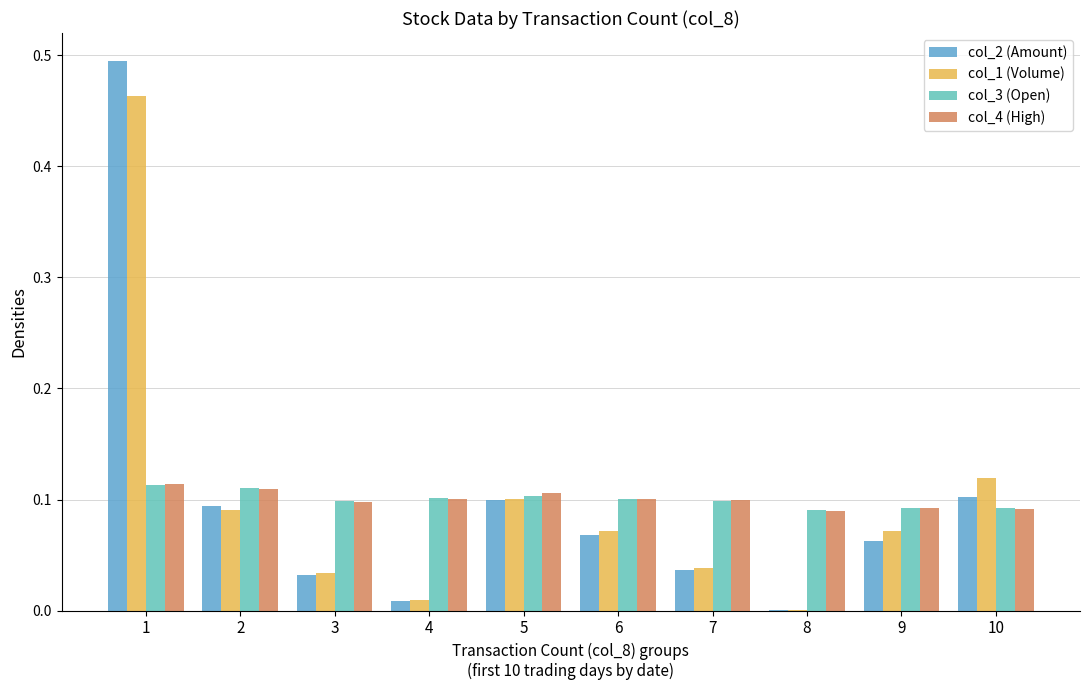

How many data points does each series have?

10